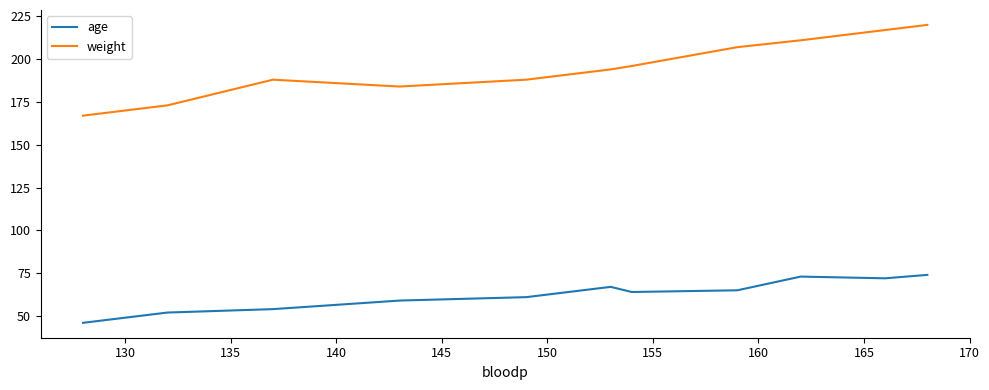

True or false: weight and age cross at least once.

False